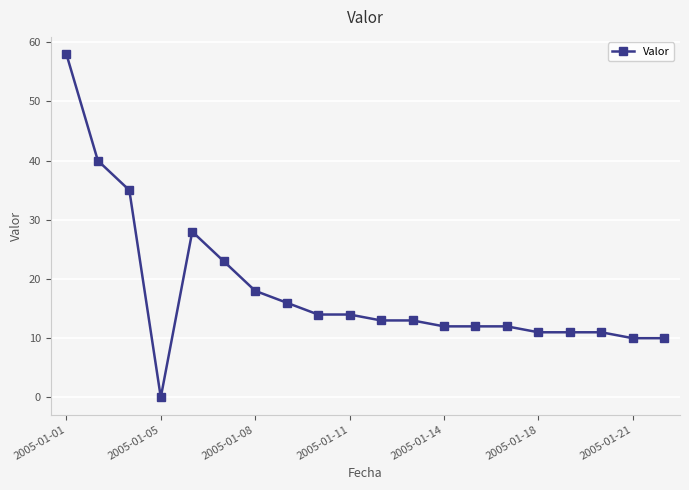

What is the greatest value displayed?

58